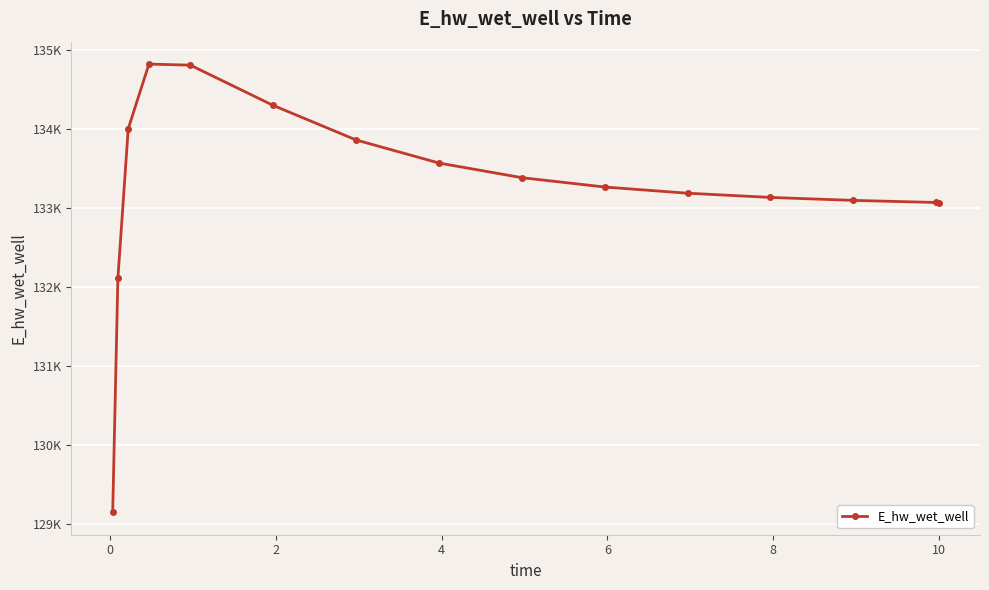

What is the difference between the maximum and minimum values?

5682.4